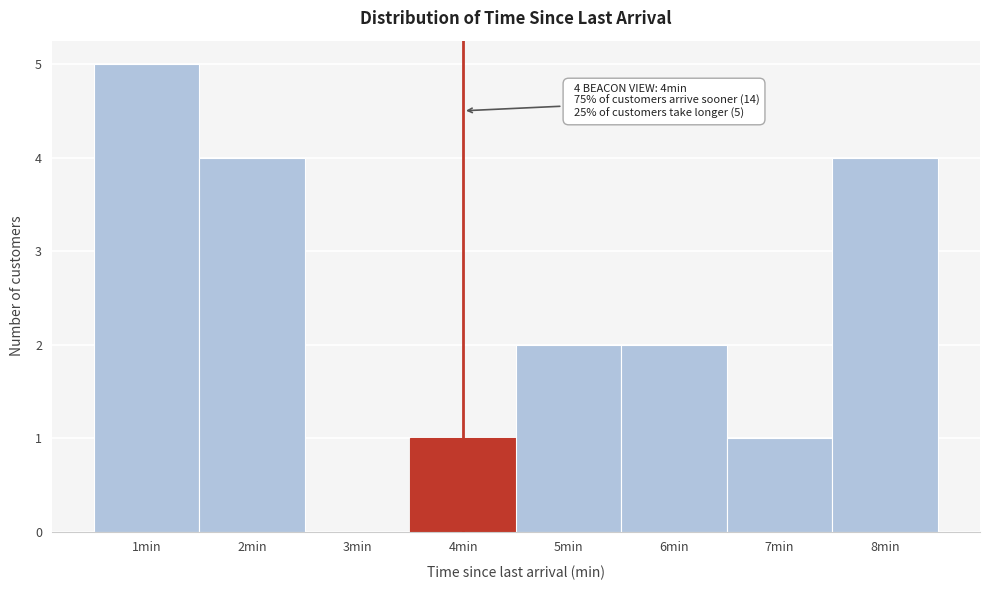

Over which range of the x-axis is the bar tallest?

0.5 to 1.5